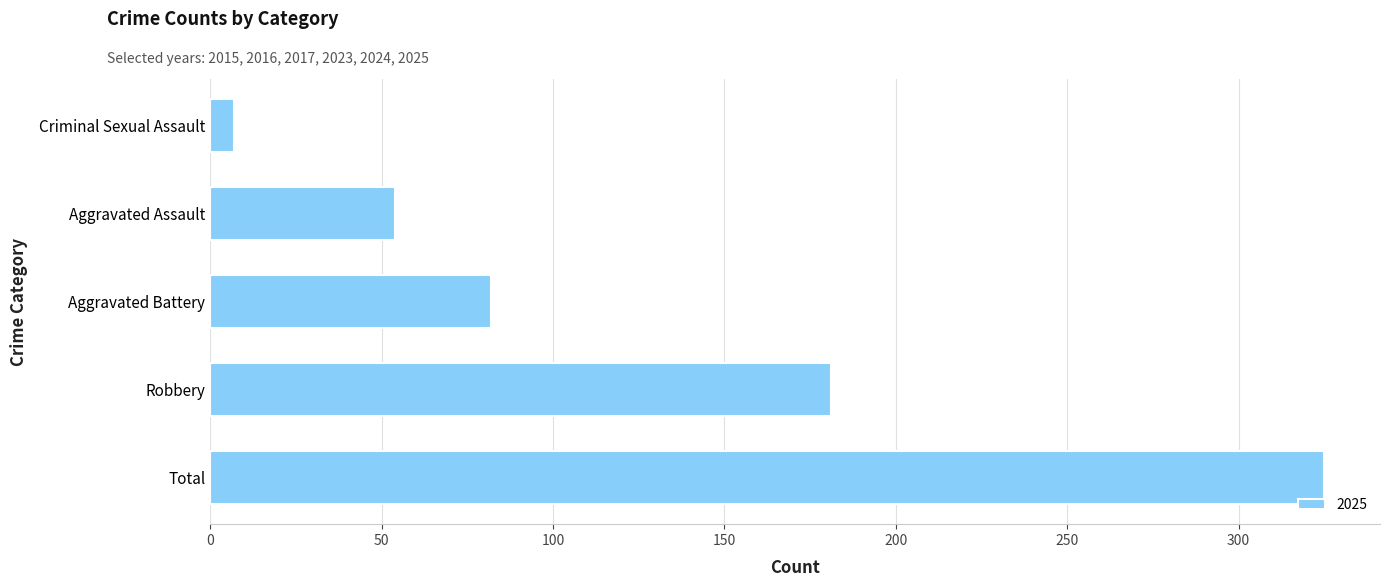

List the labels in order of value, smallest first.

Criminal Sexual Assault, Aggravated Assault, Aggravated Battery, Robbery, Total